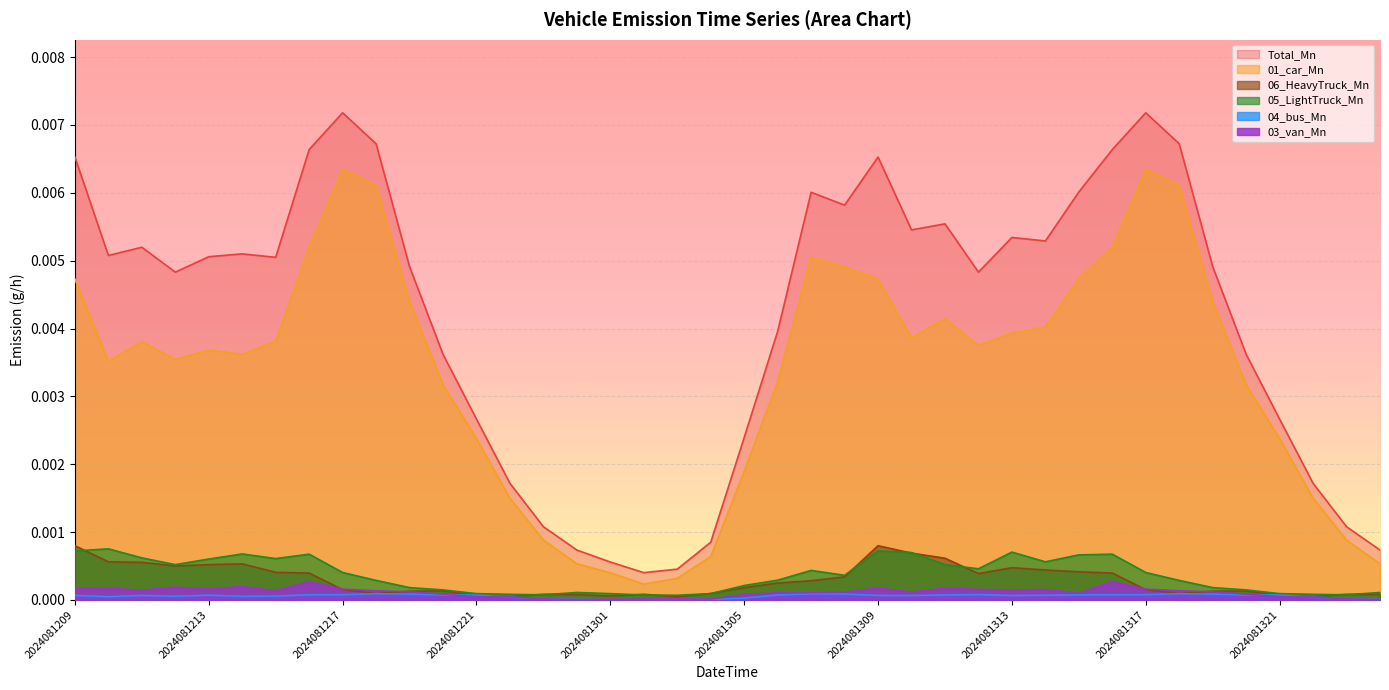

How many interior local valleys does the 06_HeavyTruck_Mn series have?

8